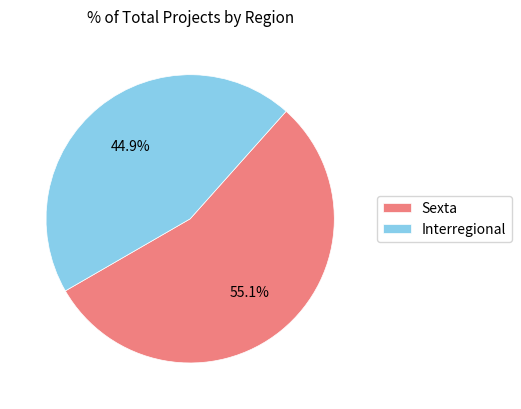

Which slice represents more than half of the pie?

Sexta